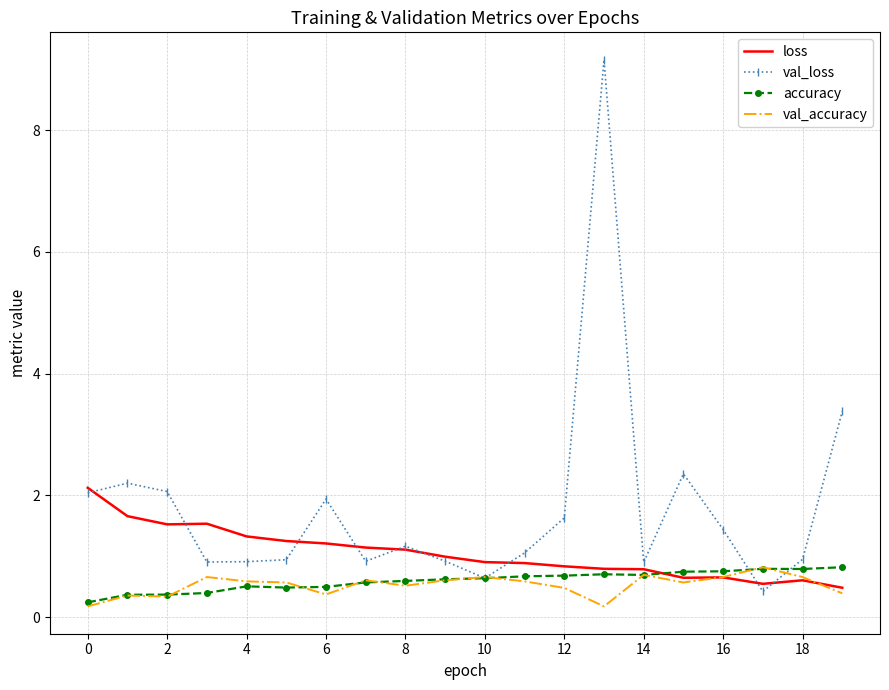

What is the maximum value shown in the chart?

9.2